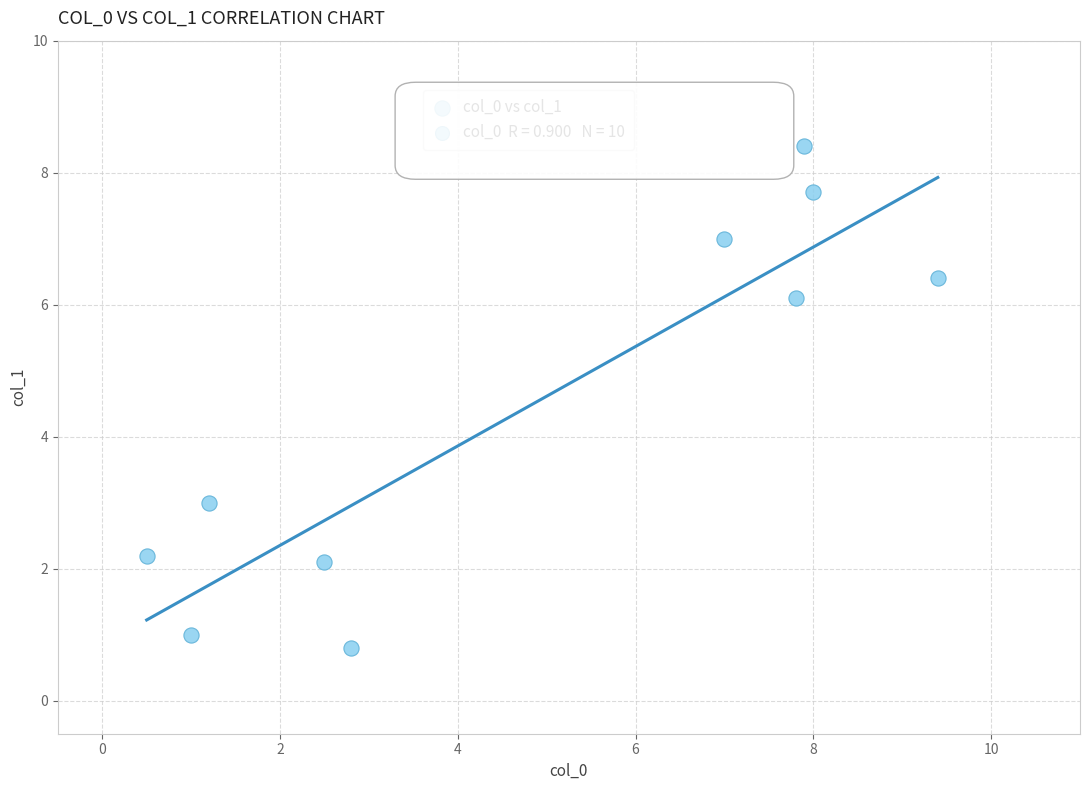

What is the range of X values (max minus min)?

8.9